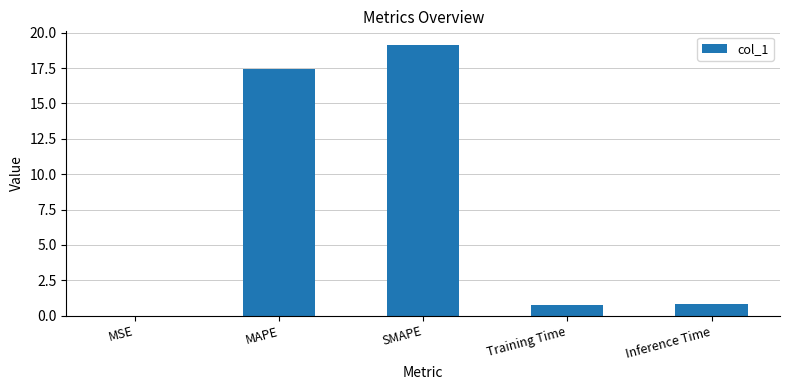

What is the sum of all values?

38.1